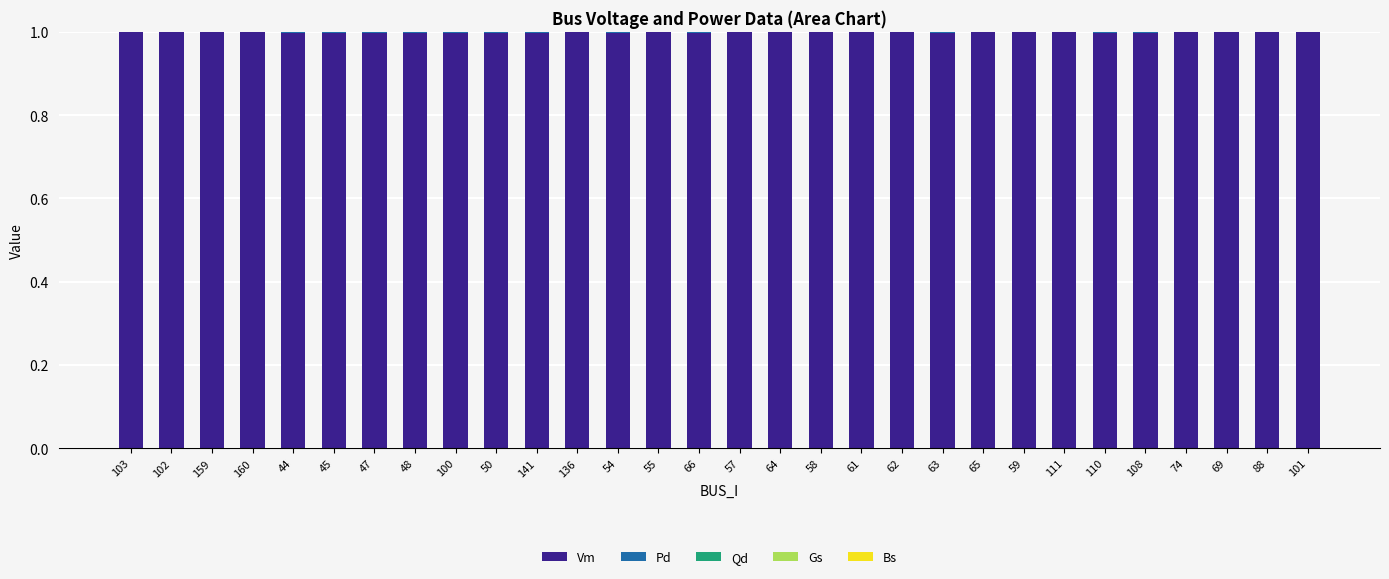

The value of Vm at 159 is 1.0. True or false?

True